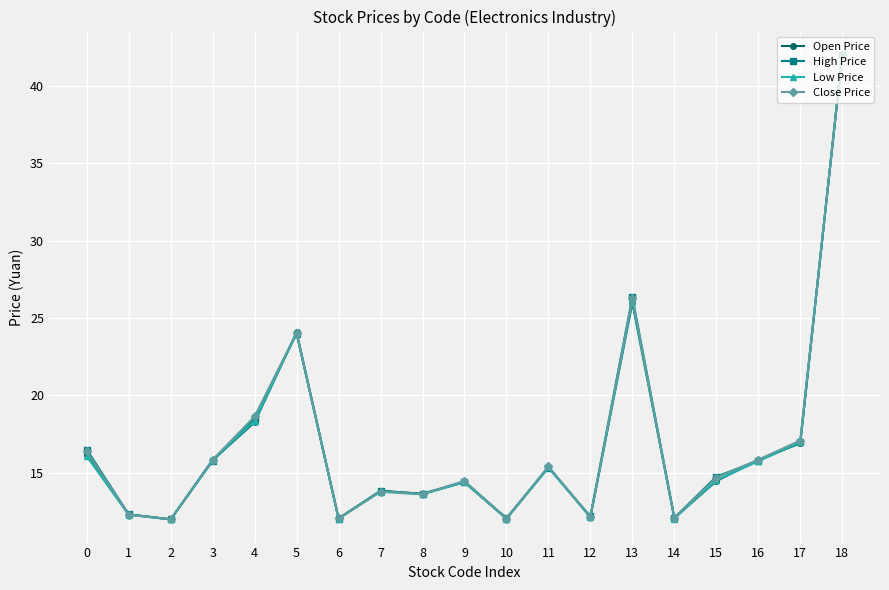

At how many categories does at least one series exceed 35?

1